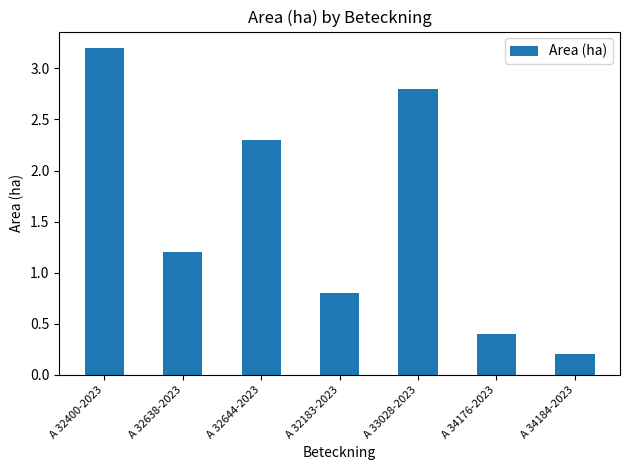

Where does the data first go above 1?

A 32400-2023